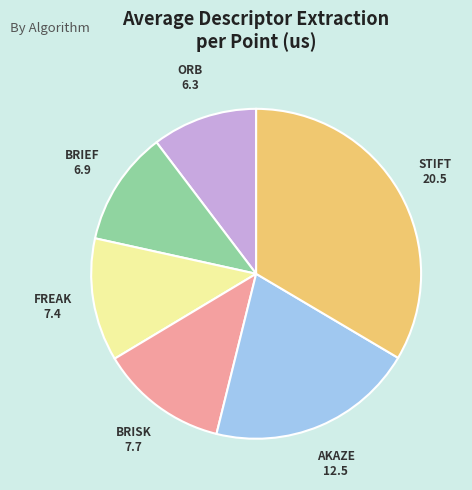

Combined, do STIFT and ORB account for over 50%?

No